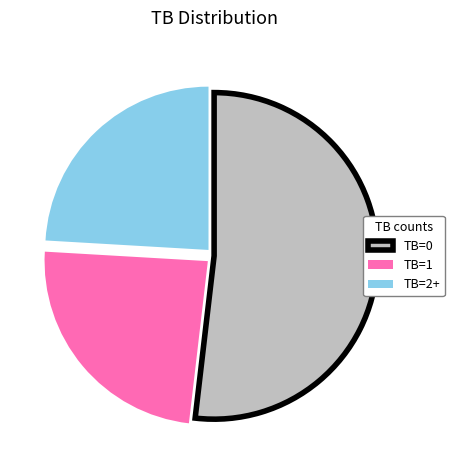

Which has a higher value, TB=1 or TB=0?

TB=0